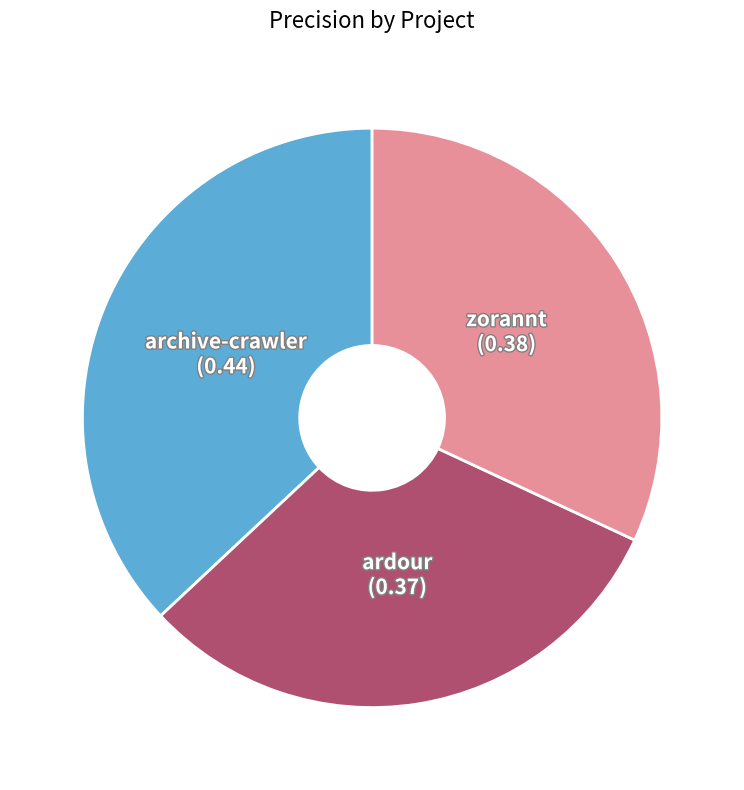

Is there a majority slice in this chart?

No